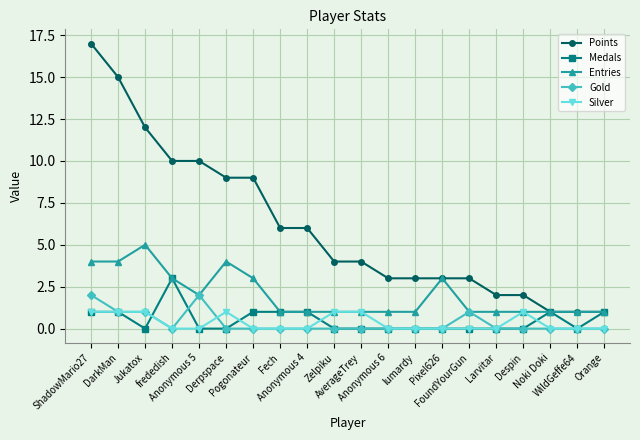

What are all the series names shown in the legend?

Points, Medals, Entries, Gold, Silver